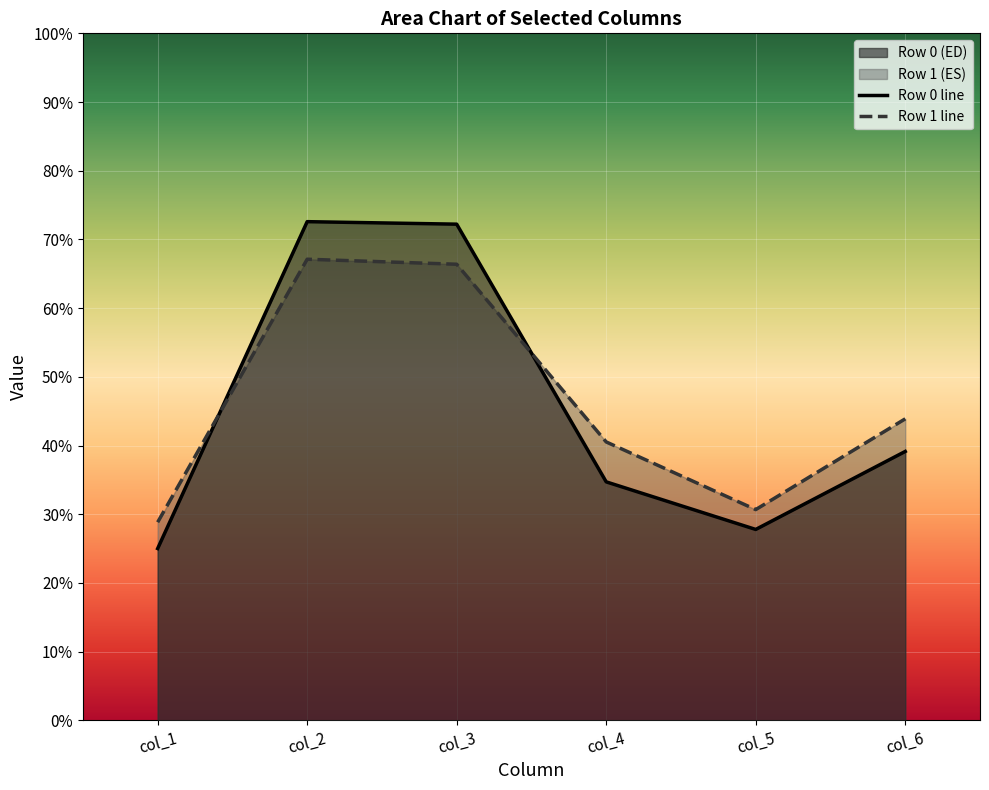

What is the average value of the Row 1 line series?

46.2